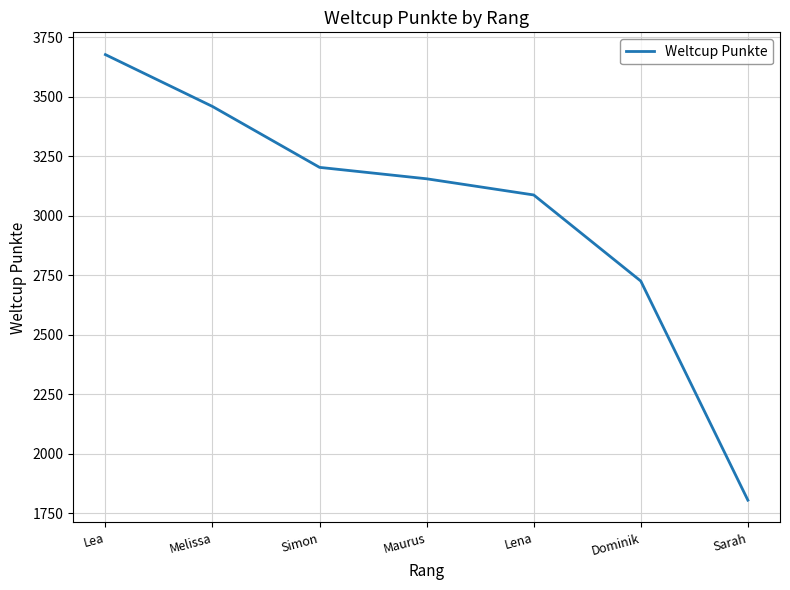

What position from the left is Melissa?

2